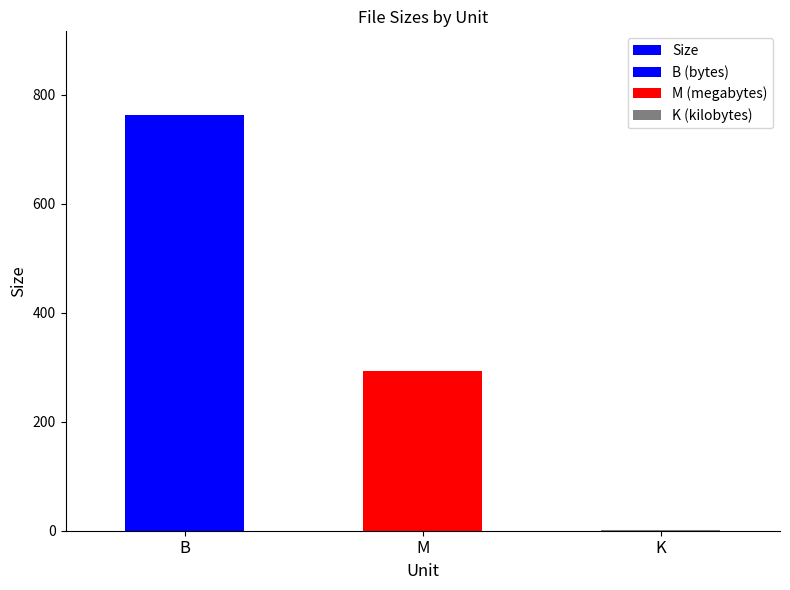

How many bars are there in total?

3